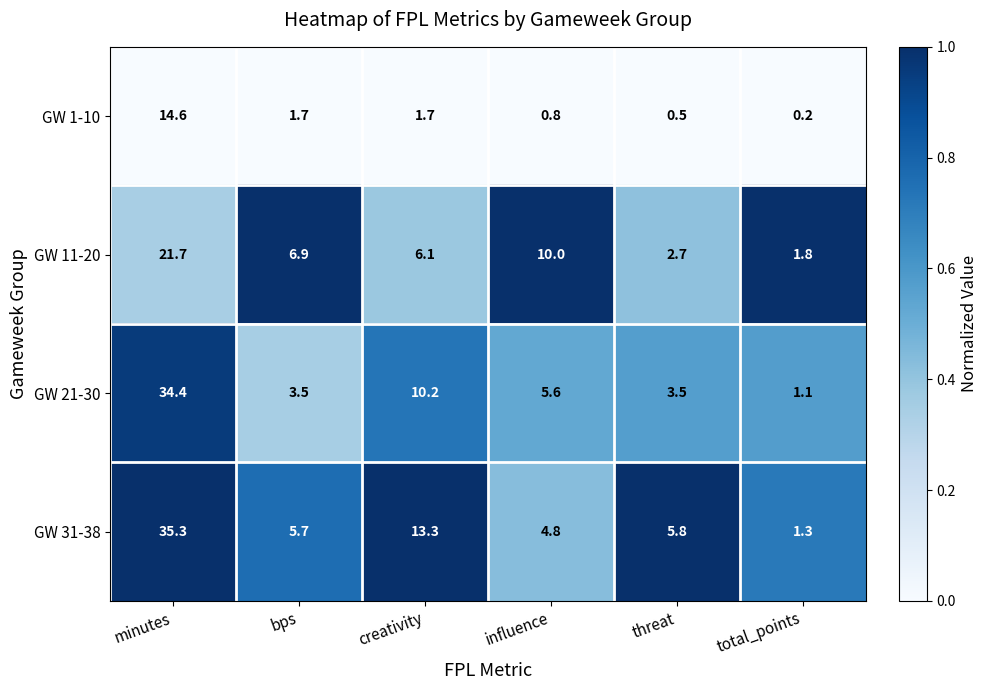

Reading left to right, list all the values displayed in this chart.

GW 1-10: 14.6	1.7	1.7	0.8	0.5	0.2
GW 11-20: 21.7	6.9	6.1	10.0	2.7	1.8
GW 21-30: 34.4	3.5	10.2	5.6	3.5	1.1
GW 31-38: 35.3	5.7	13.3	4.8	5.8	1.3